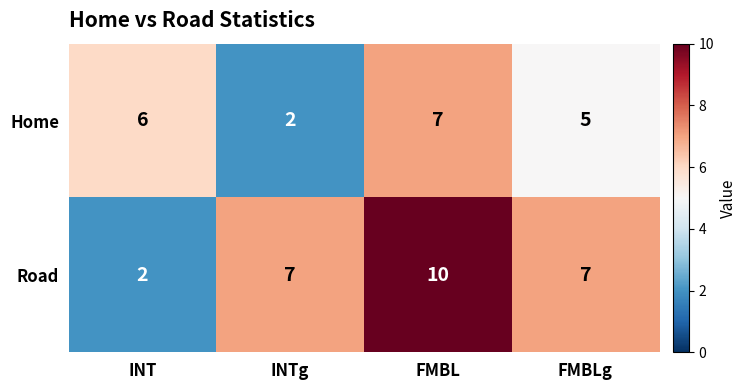

At which label does Road reach its peak?

FMBL